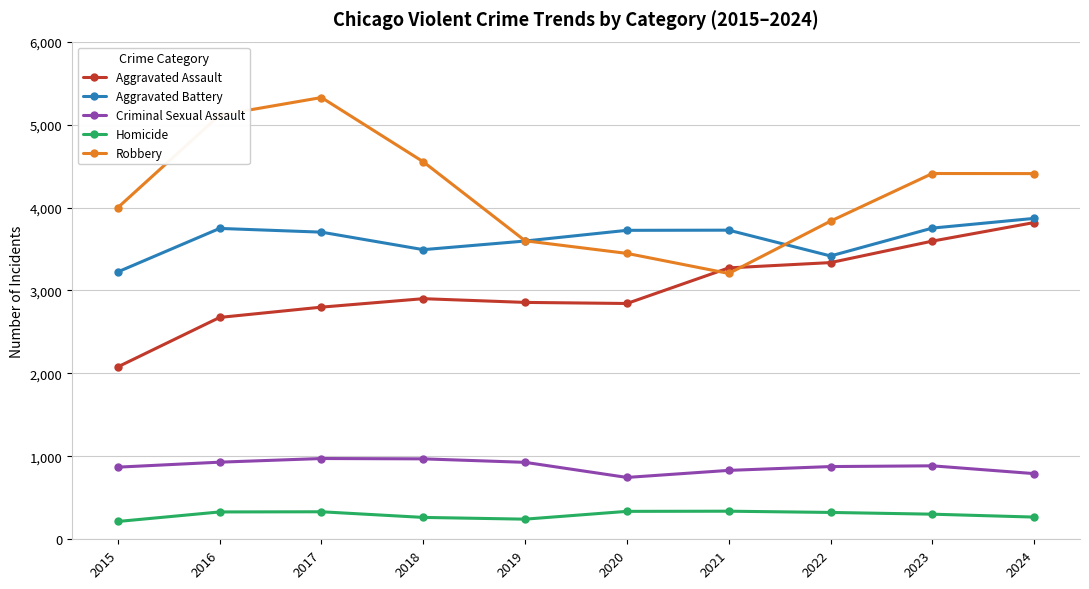

What are all the series names shown in the legend?

Aggravated Assault, Aggravated Battery, Criminal Sexual Assault, Homicide, Robbery